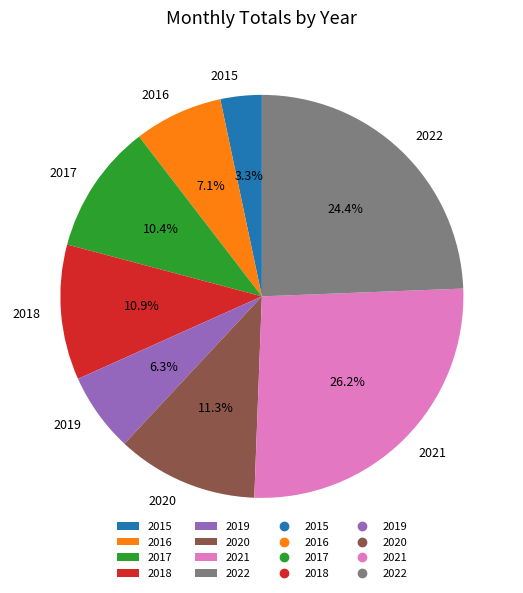

Is it true that 2017 is 1% of the pie?

False